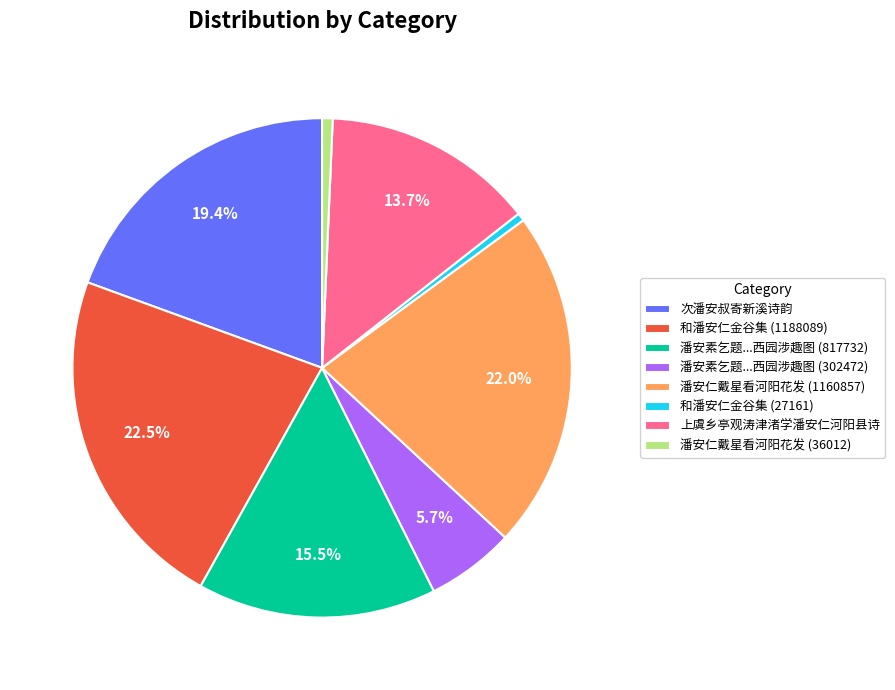

Which slice is the largest?

和潘安仁金谷集 (1188089)